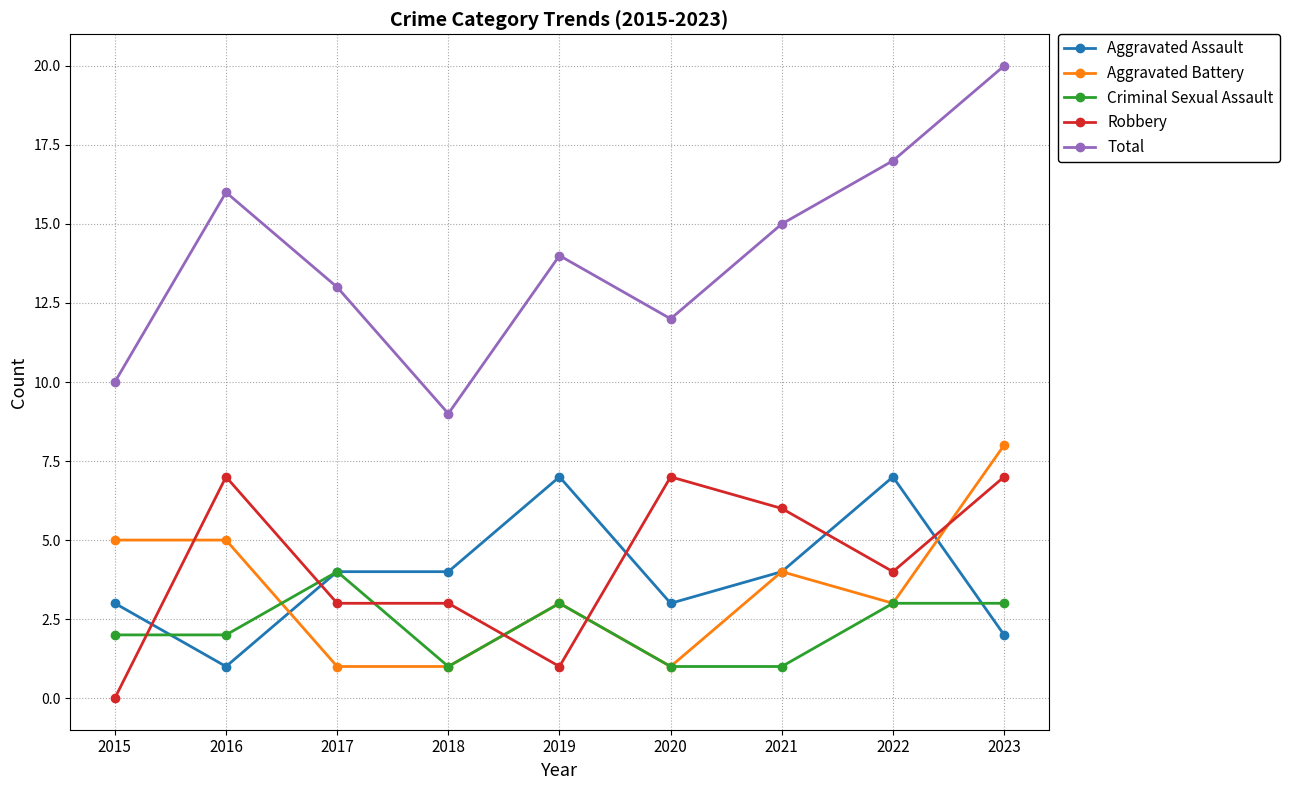

At which label does Aggravated Battery reach its peak?

2023